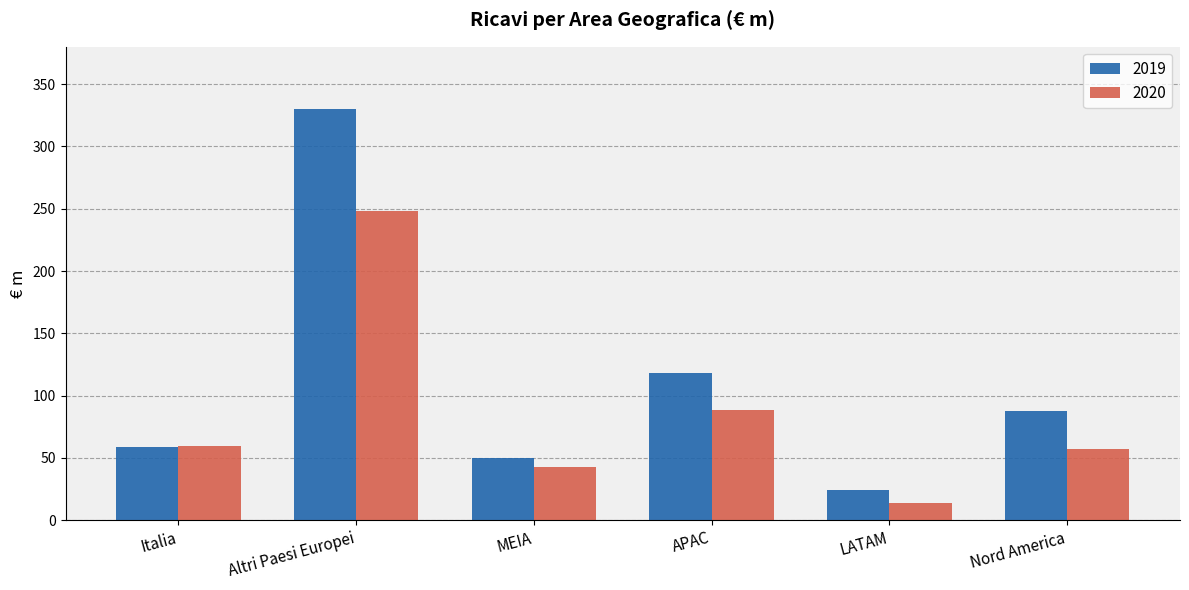

Is the value of 2019 at Nord America greater than the value of 2020 at LATAM?

Yes